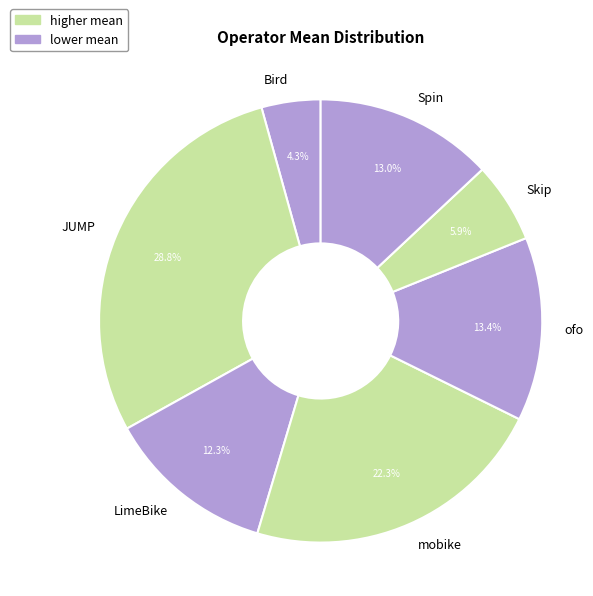

Does JUMP account for over 50% of the chart?

No